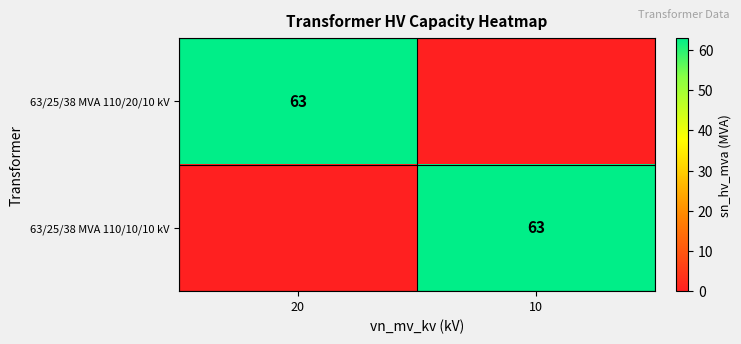

What is the greatest value displayed?

63